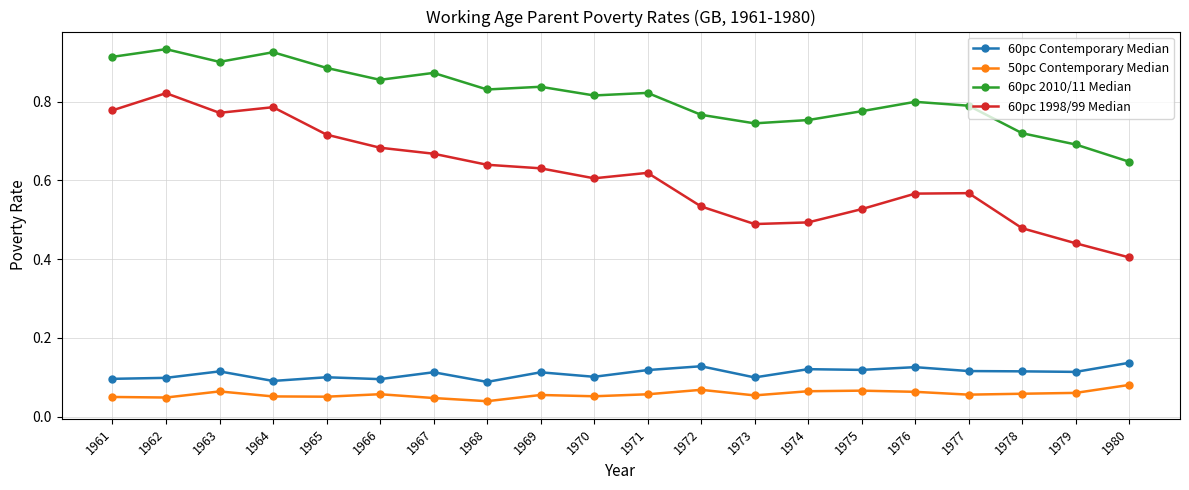

True or false: 60pc 2010/11 Median and 60pc 1998/99 Median cross at least once.

False